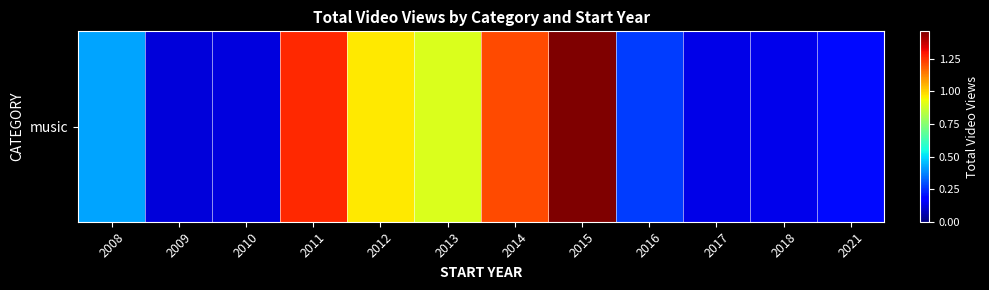

Reading left to right, list all the values displayed in this chart.

421008400	119079153	124191607	1261096544	968420383	900563001	1213010828	1459810574	269218973	134518603	141642957	195154342